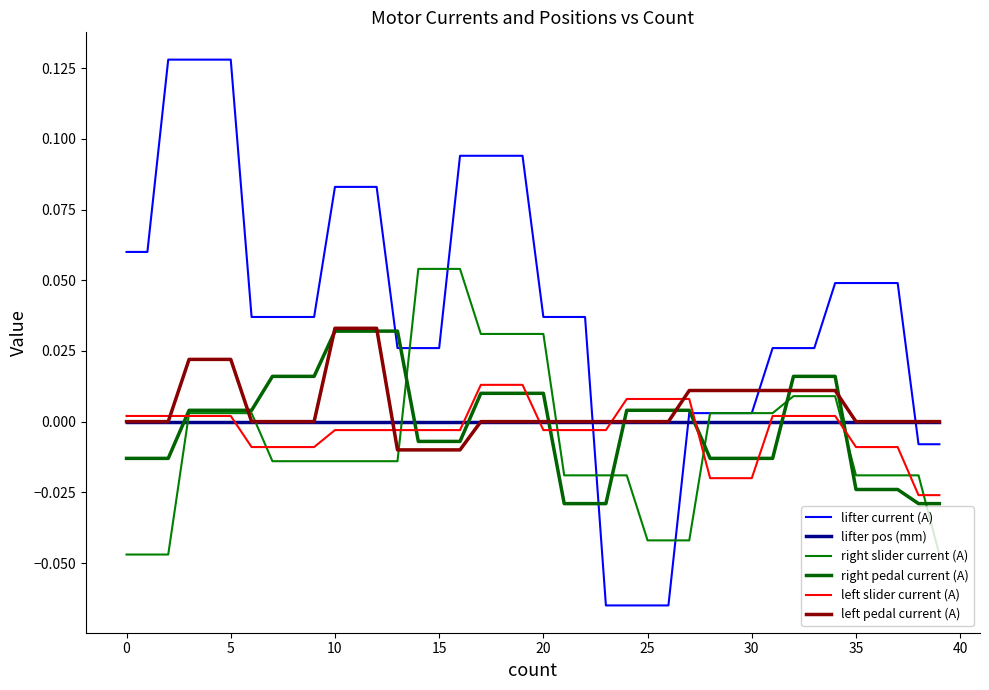

Does the chart display data point markers on the line(s)?

No